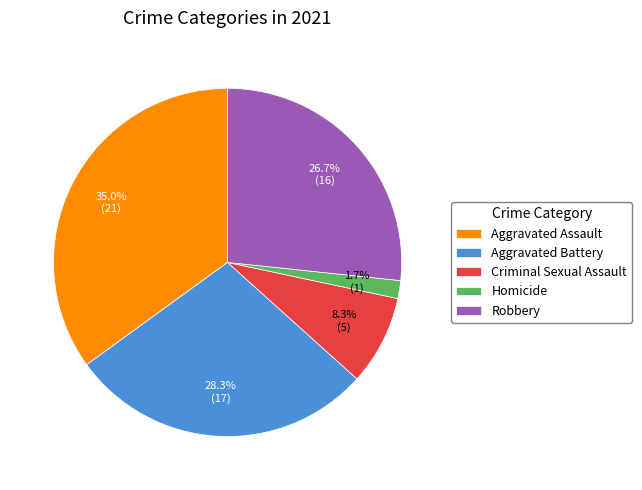

Count the number of slices in the pie.

5